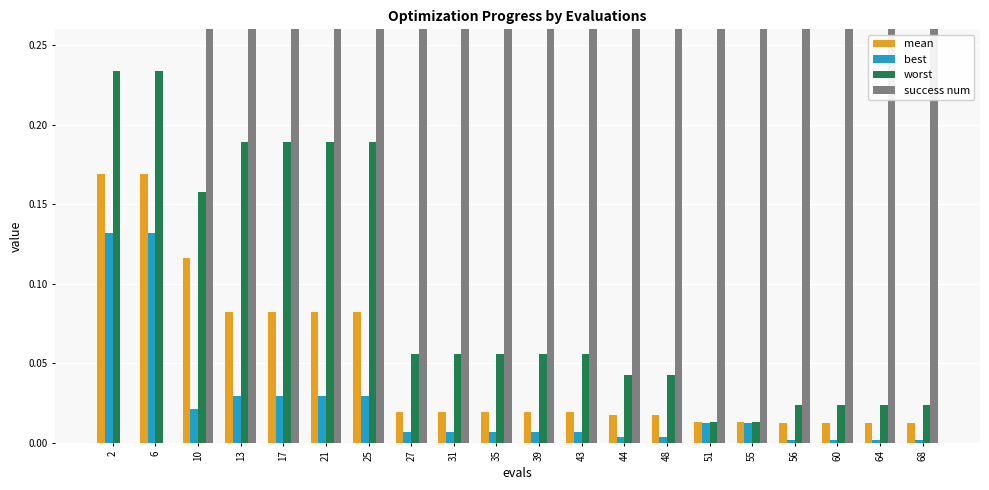

The worst series shows 0.0 at 55. True or false?

False